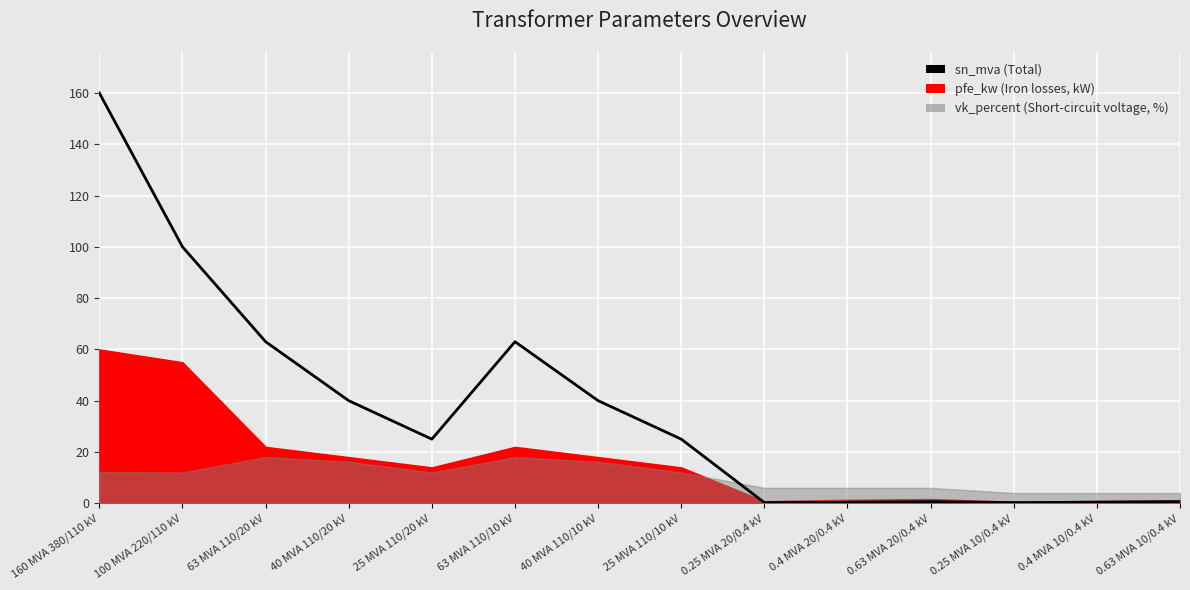

Rank the categories by value from highest to lowest.

160 MVA 380/110 kV, 100 MVA 220/110 kV, 63 MVA 110/20 kV, 63 MVA 110/10 kV, 40 MVA 110/20 kV, 40 MVA 110/10 kV, 25 MVA 110/20 kV, 25 MVA 110/10 kV, 0.63 MVA 20/0.4 kV, 0.63 MVA 10/0.4 kV, 0.4 MVA 20/0.4 kV, 0.4 MVA 10/0.4 kV, 0.25 MVA 20/0.4 kV, 0.25 MVA 10/0.4 kV